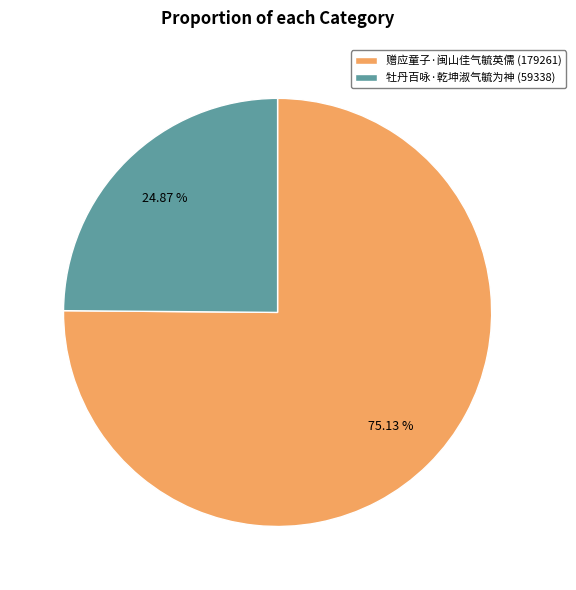

Does any single category account for the majority?

Yes